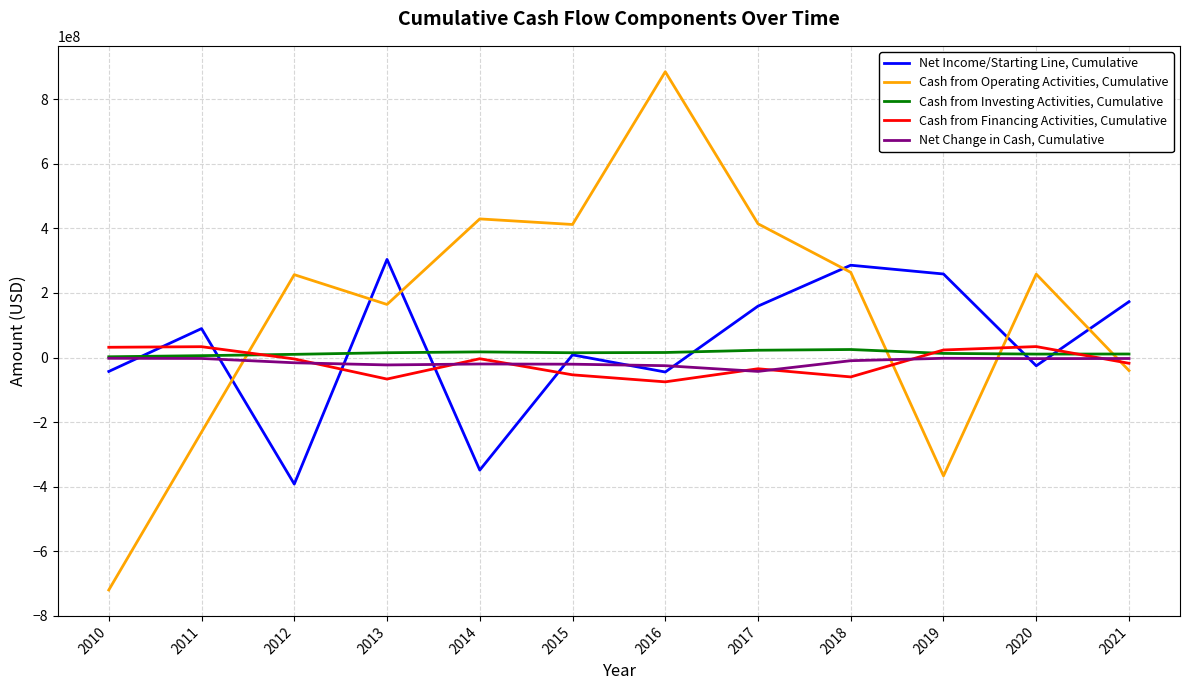

Which series has the largest total across all categories?

Cash from Operating Activities, Cumulative